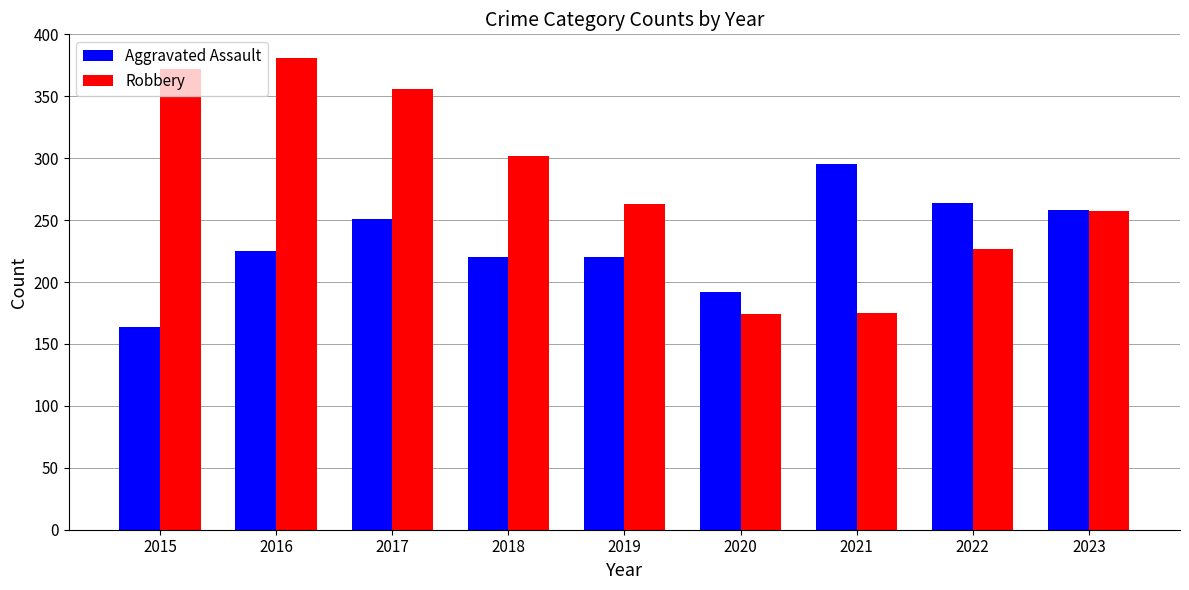

Which series has the largest range (max minus min)?

Robbery